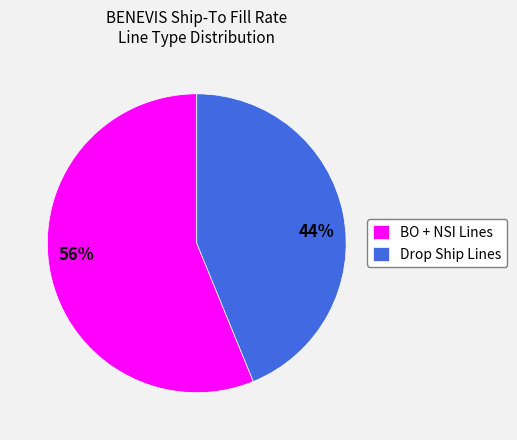

Is there any slice that represents more than half of the pie?

Yes